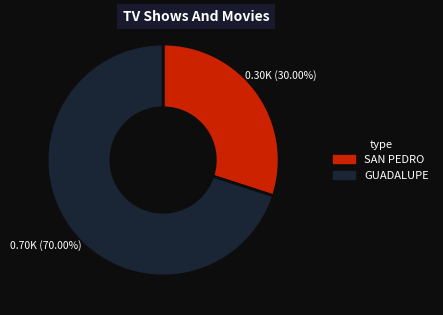

To the nearest percent, what is the difference between the largest and smallest slice percentages?

40%